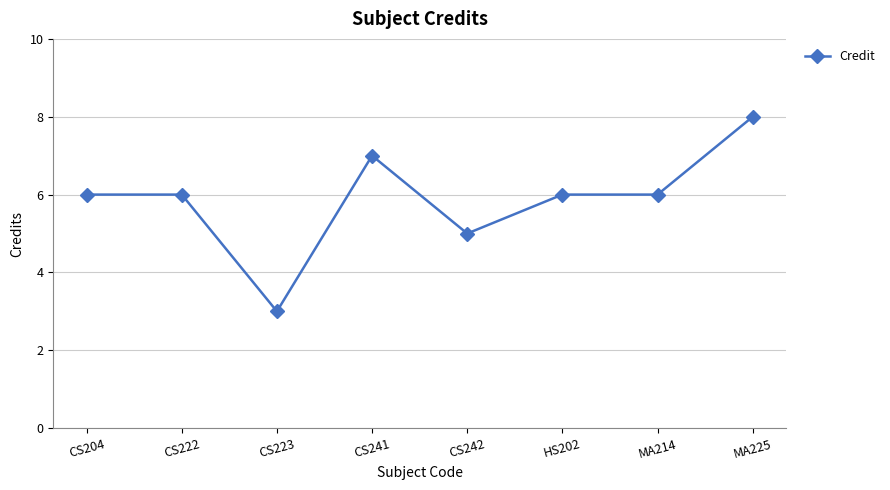

What is the minimum value shown in the chart?

3